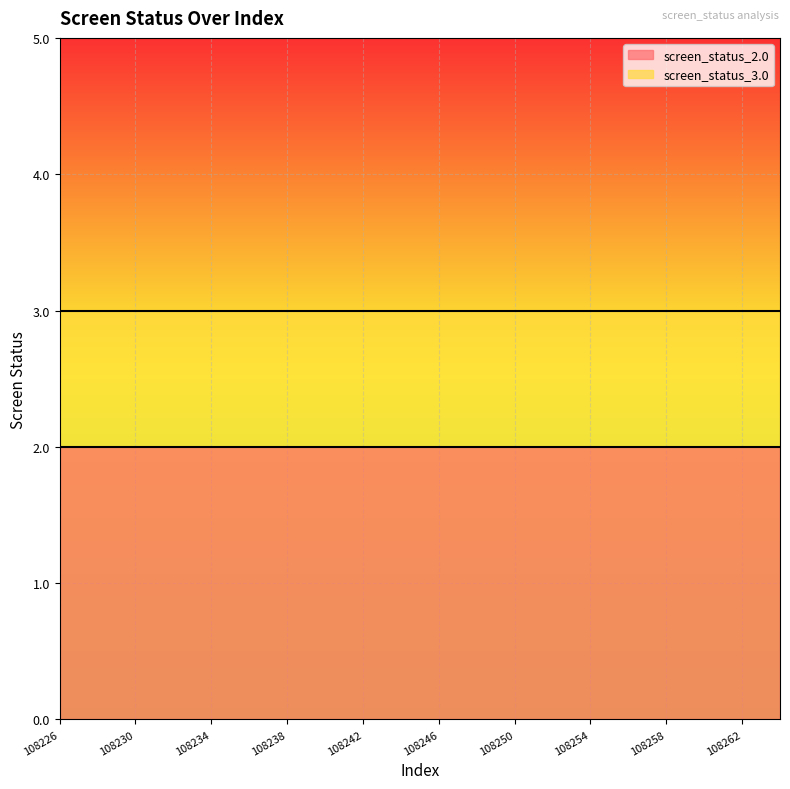

At which category is the sum across all series the highest?

108226